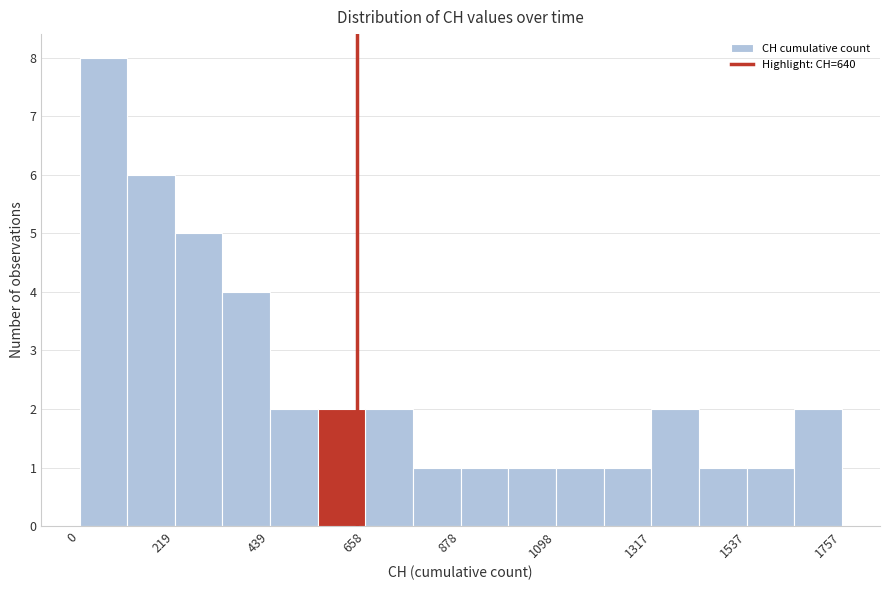

Read against the x-axis, roughly where is the centre of the tallest bar?

50